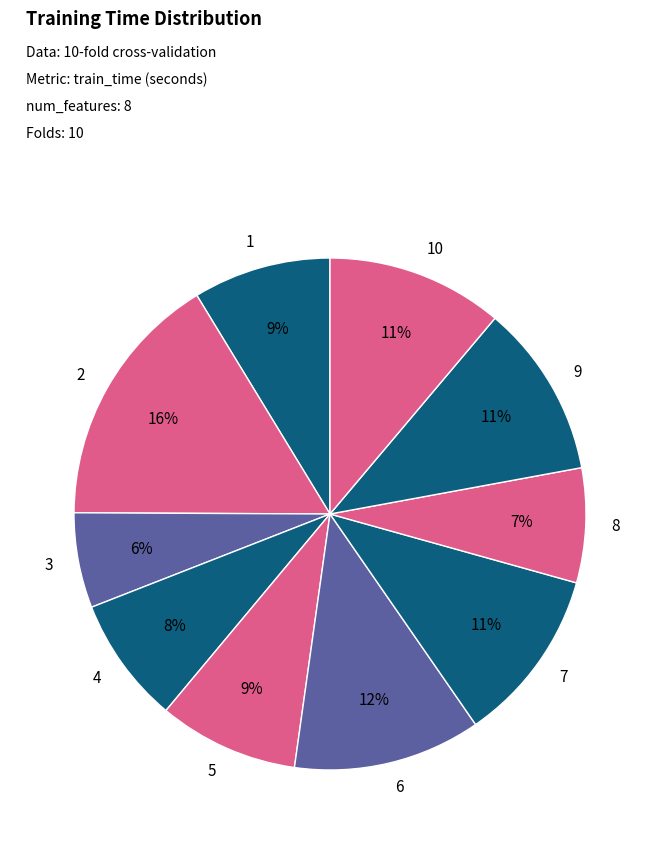

To the nearest percent, what is the difference between the largest and smallest slice percentages?

10%